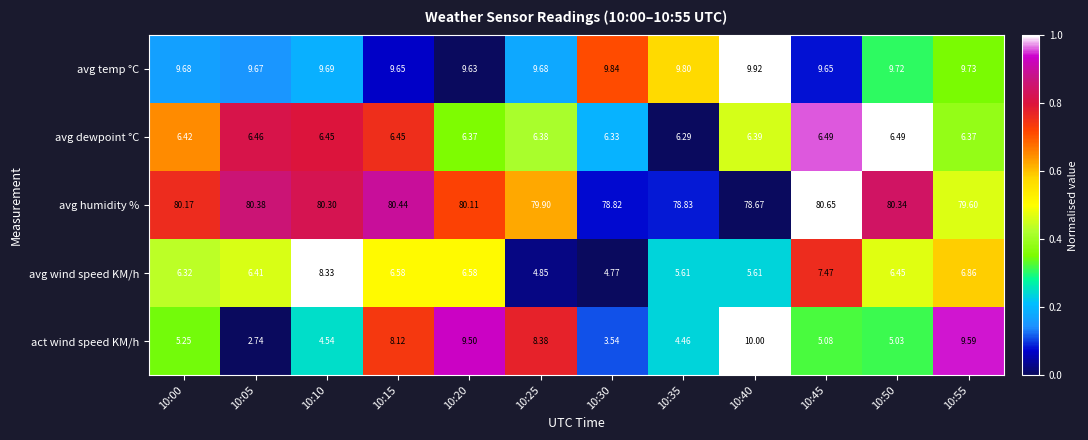

Which series has the largest range (max minus min)?

act wind speed KM/h